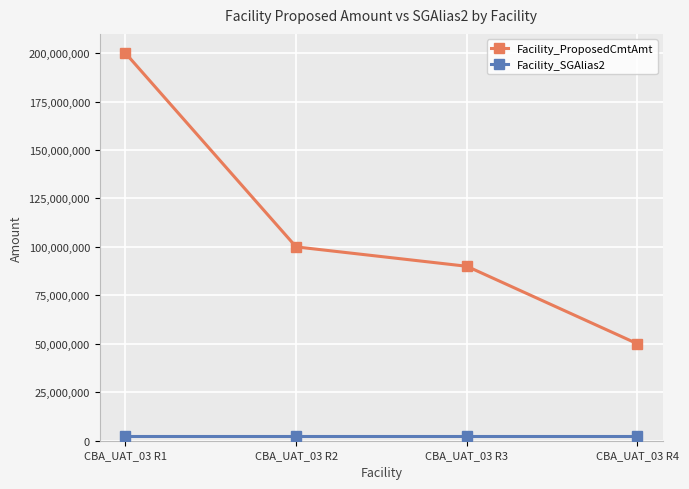

True or false: Facility_ProposedCmtAmt has more than 0 interior local peaks.

False